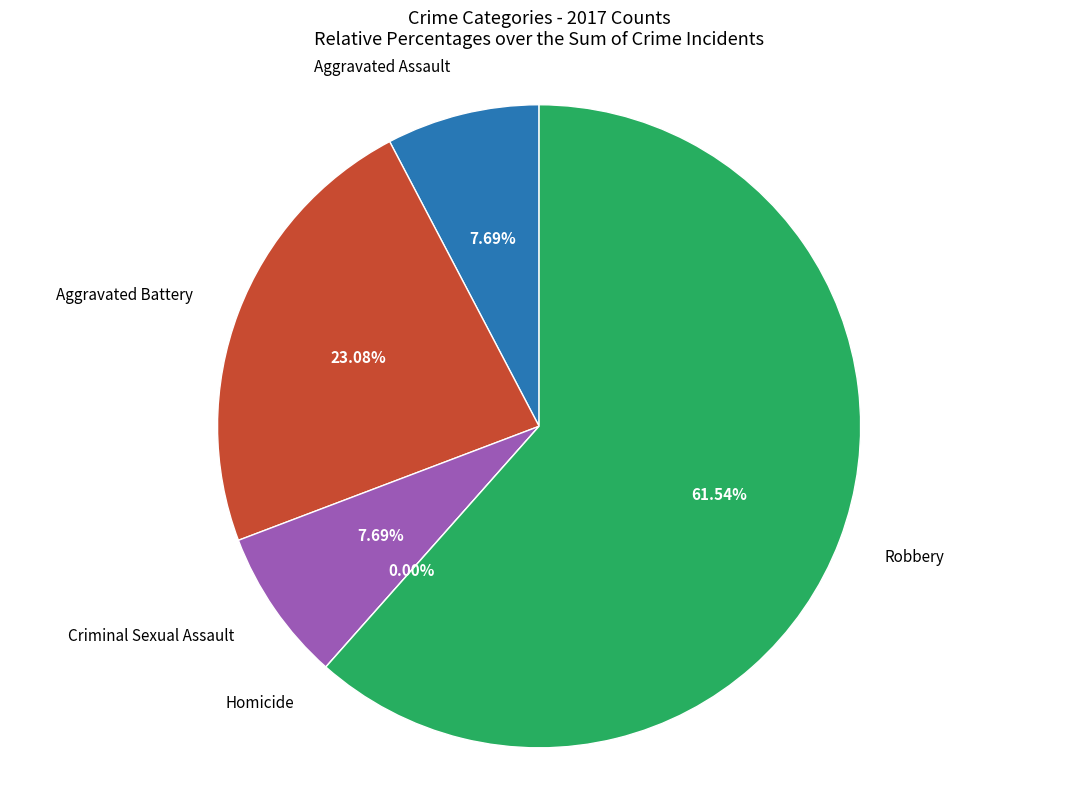

How much of the chart is everything except Aggravated Battery?

76.9%